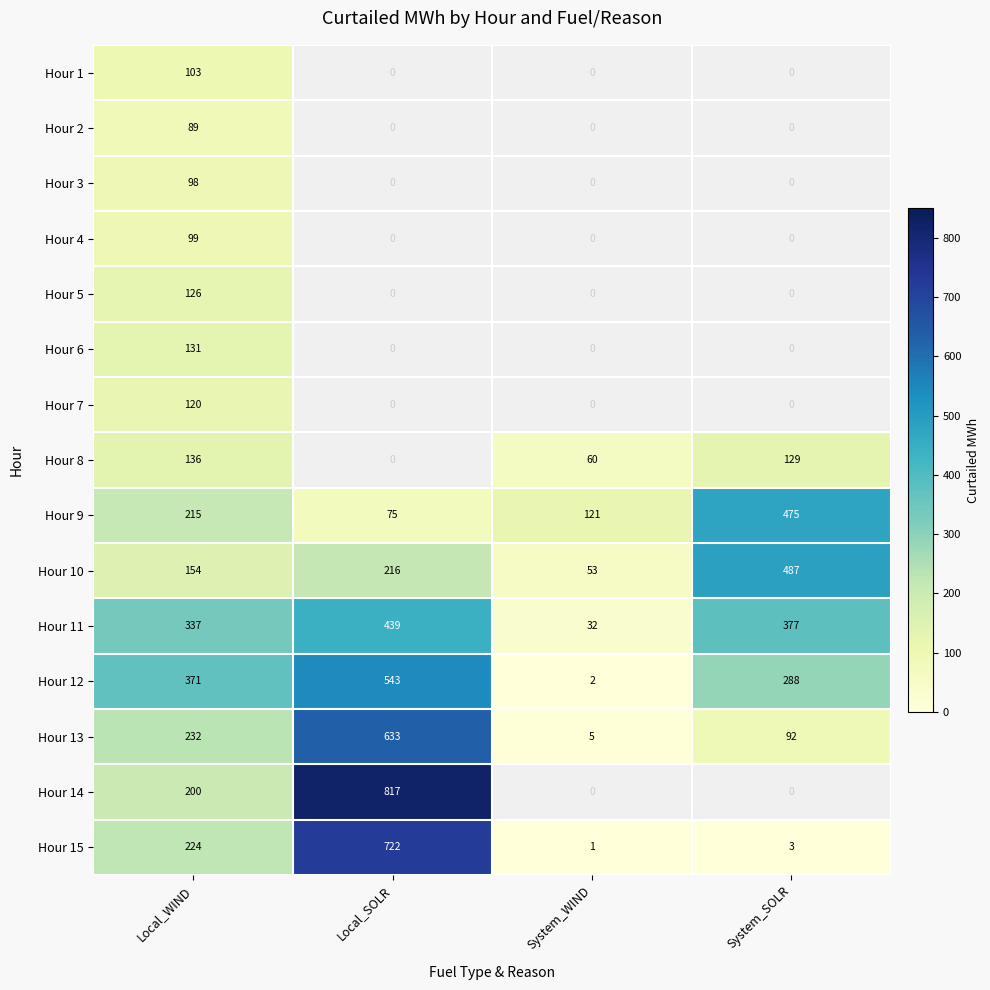

Is it true that Hour 2 equals 155 at Local_WIND?

False